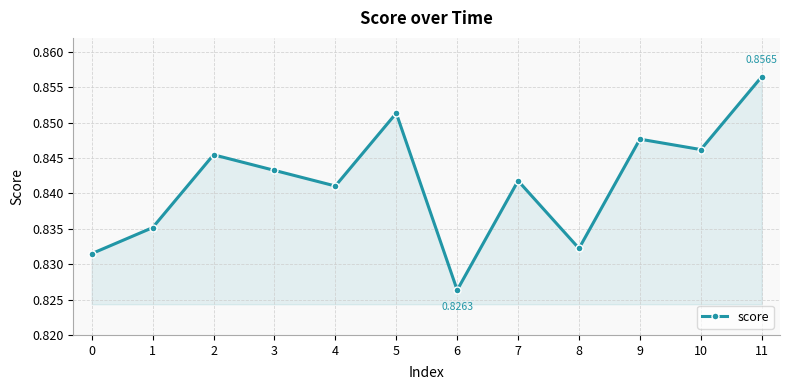

How many lines are shown in the chart?

1